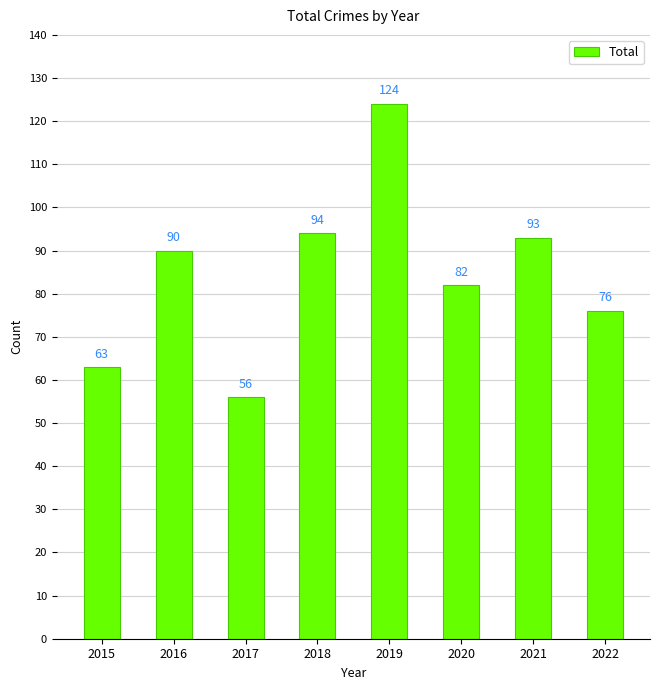

Which has a higher value, 2020 or 2015?

2020